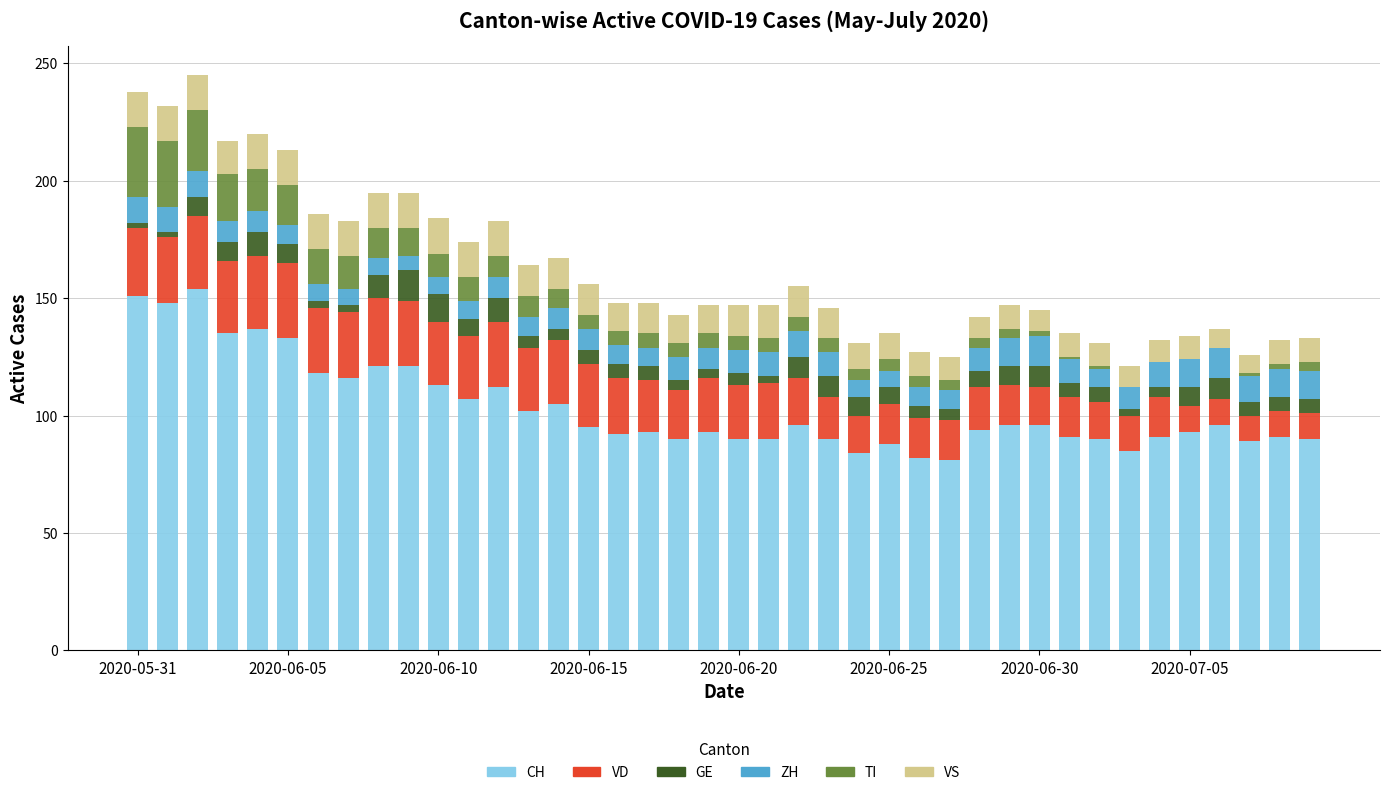

What is the highest value of the CH series?

154